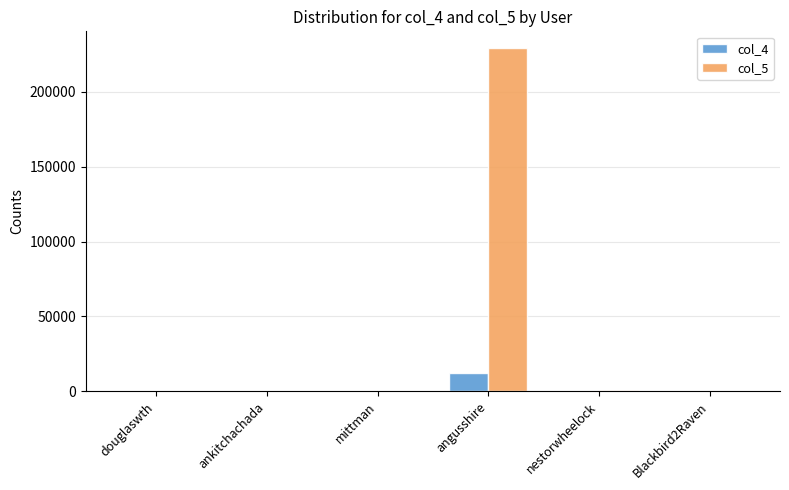

Which series has the largest total across all categories?

col_5